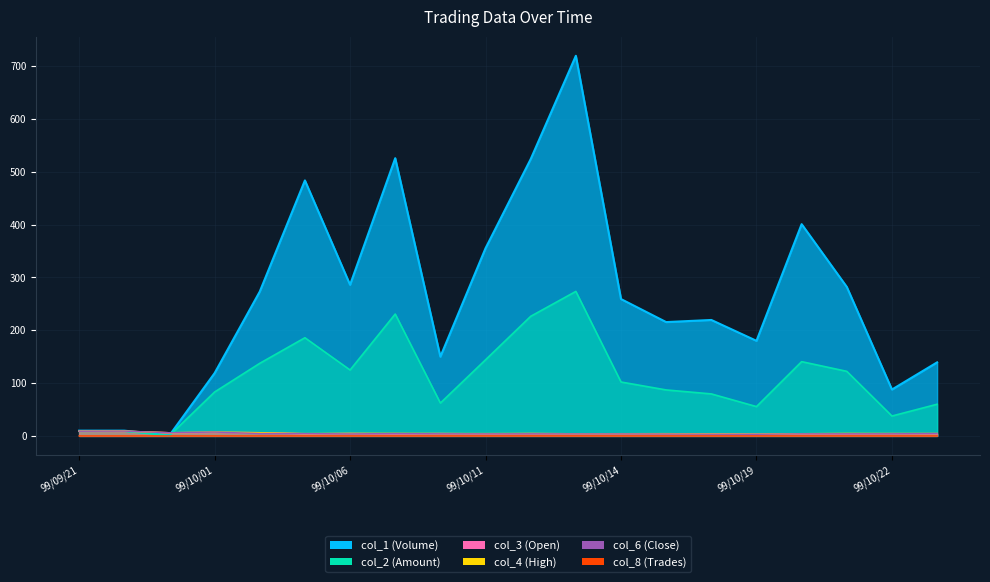

What are all the series names shown in the legend?

col_1 (Volume), col_2 (Amount), col_3 (Open), col_4 (High), col_6 (Close), col_8 (Trades)